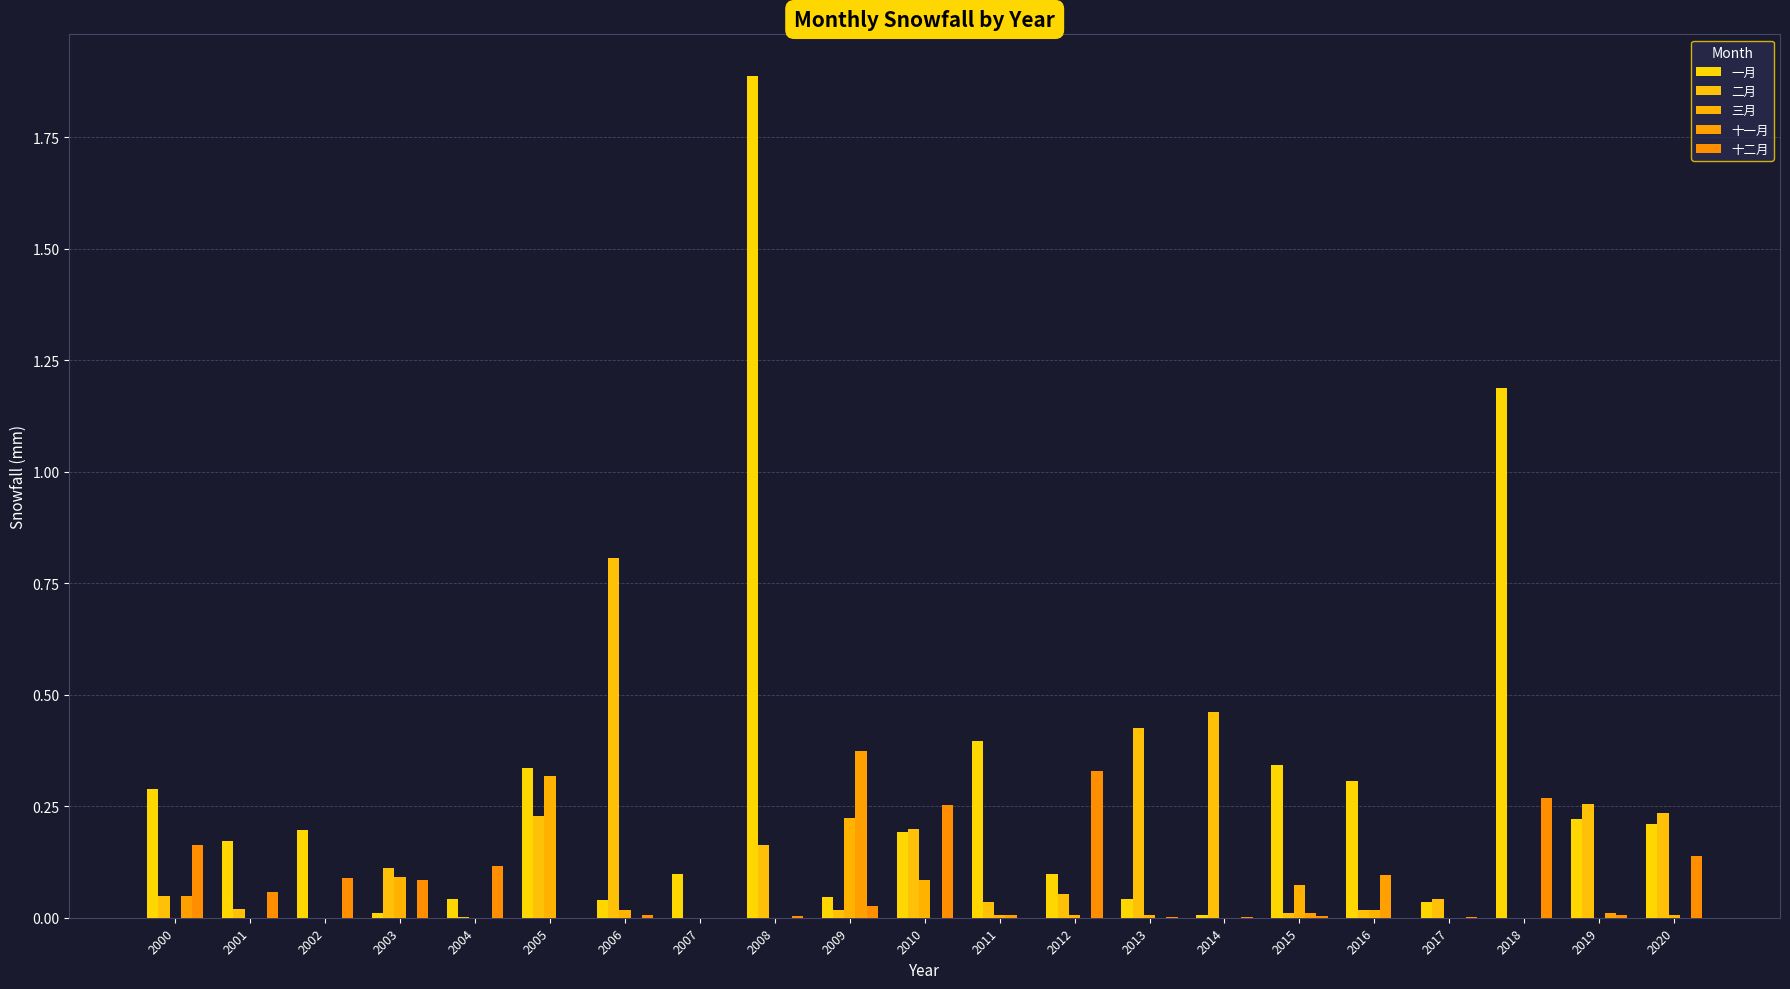

How many distinct data groups are displayed?

5